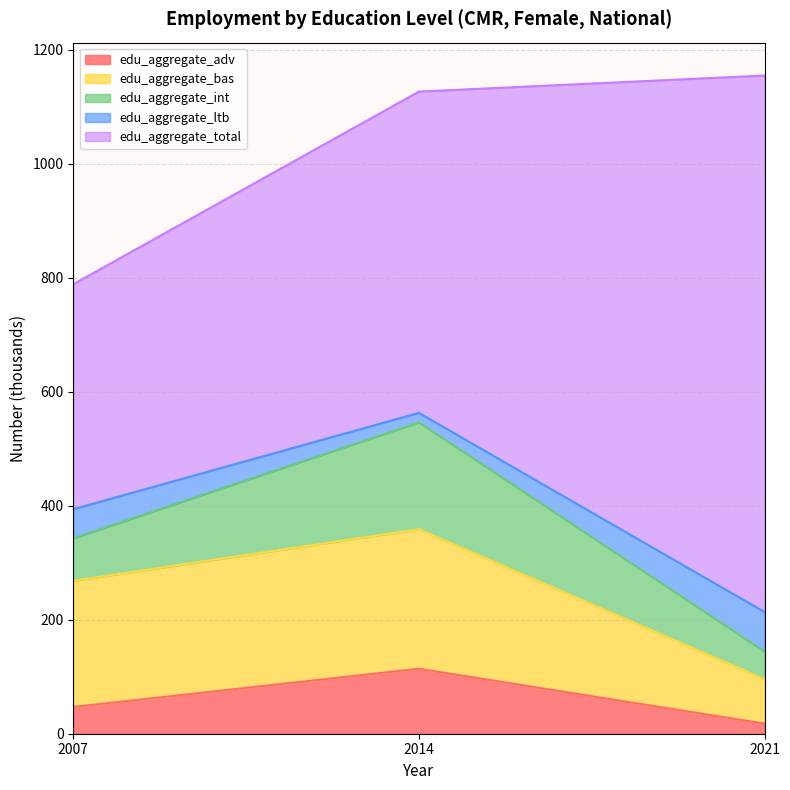

What is the sum of the edu_aggregate_int values at 2007 and 2021?

123.2